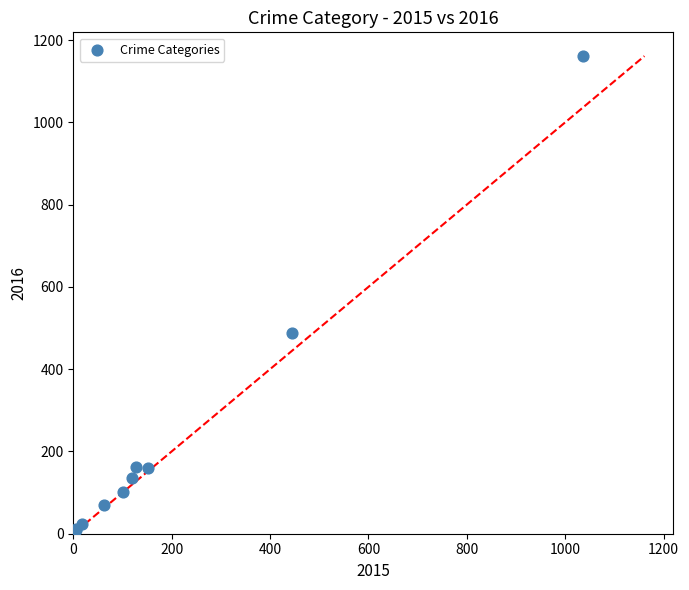

What Y value in the scatter plot is closest to 584?

487